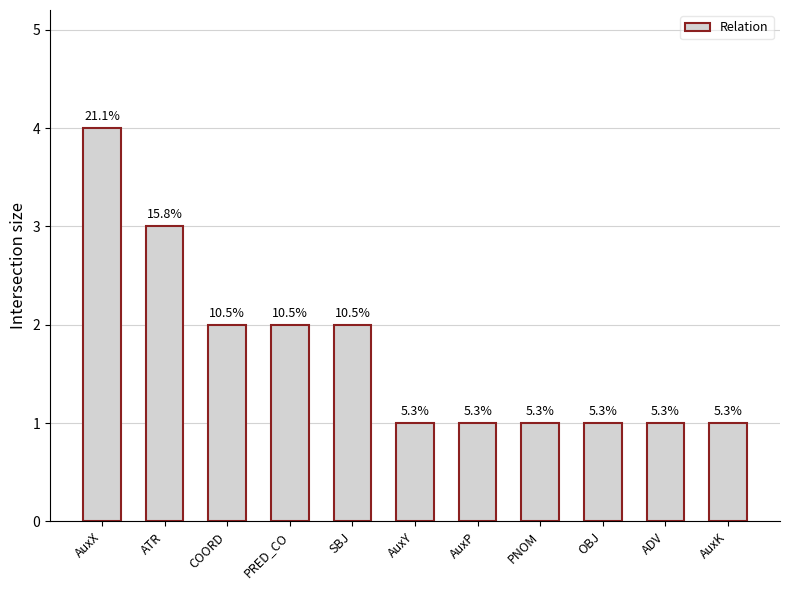

Reading left to right, extract all data points from this chart.

4	3	2	2	2	1	1	1	1	1	1